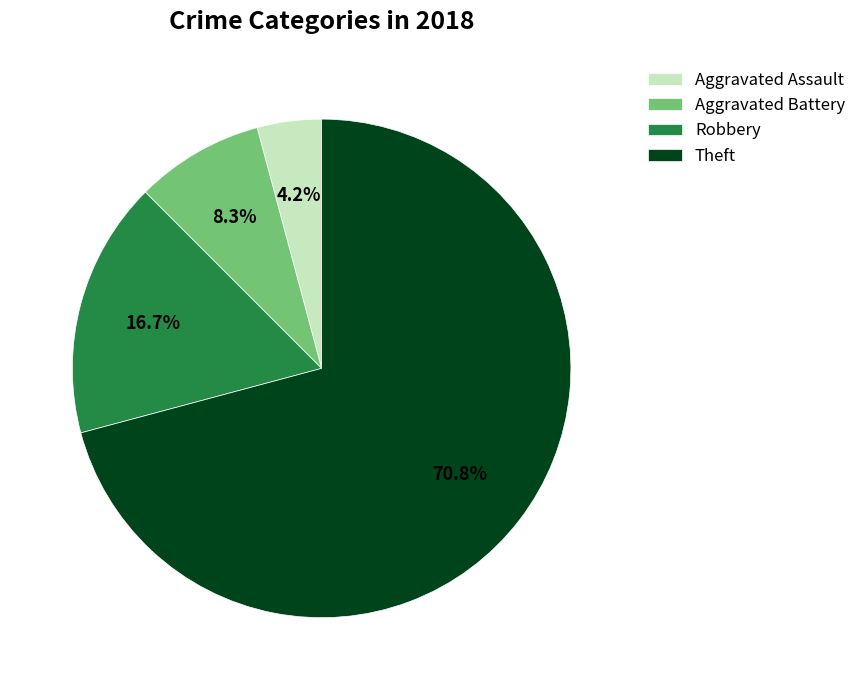

Which has a higher value, Theft or Aggravated Assault?

Theft